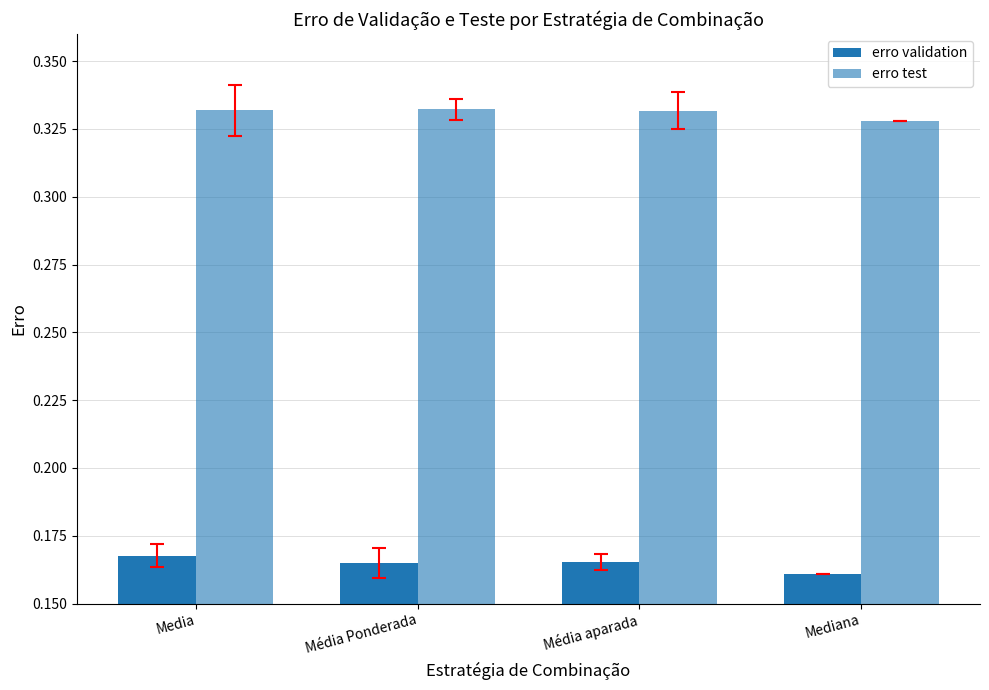

What is the label of the 3rd bar from the right?

Média Ponderada